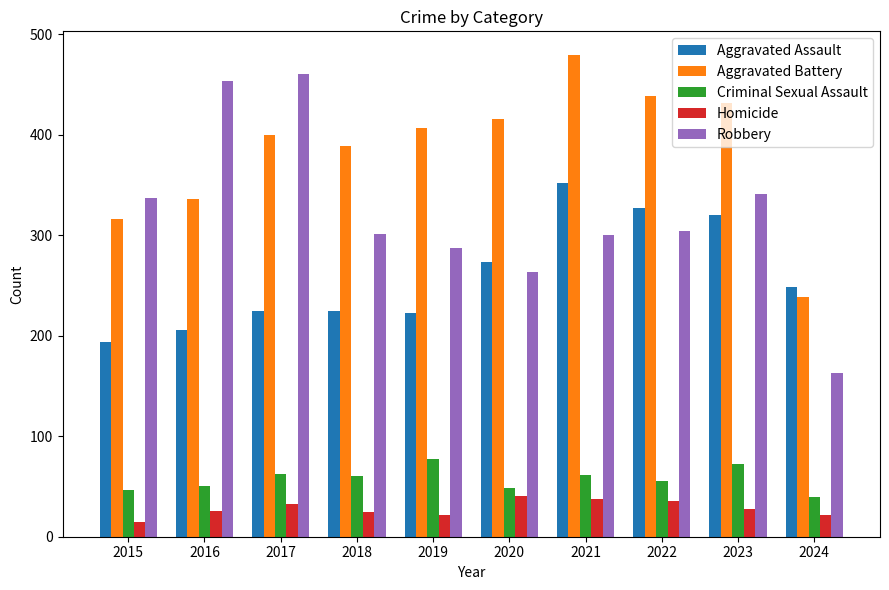

Between 2015 and 2019, which series saw the biggest shift?

Aggravated Battery